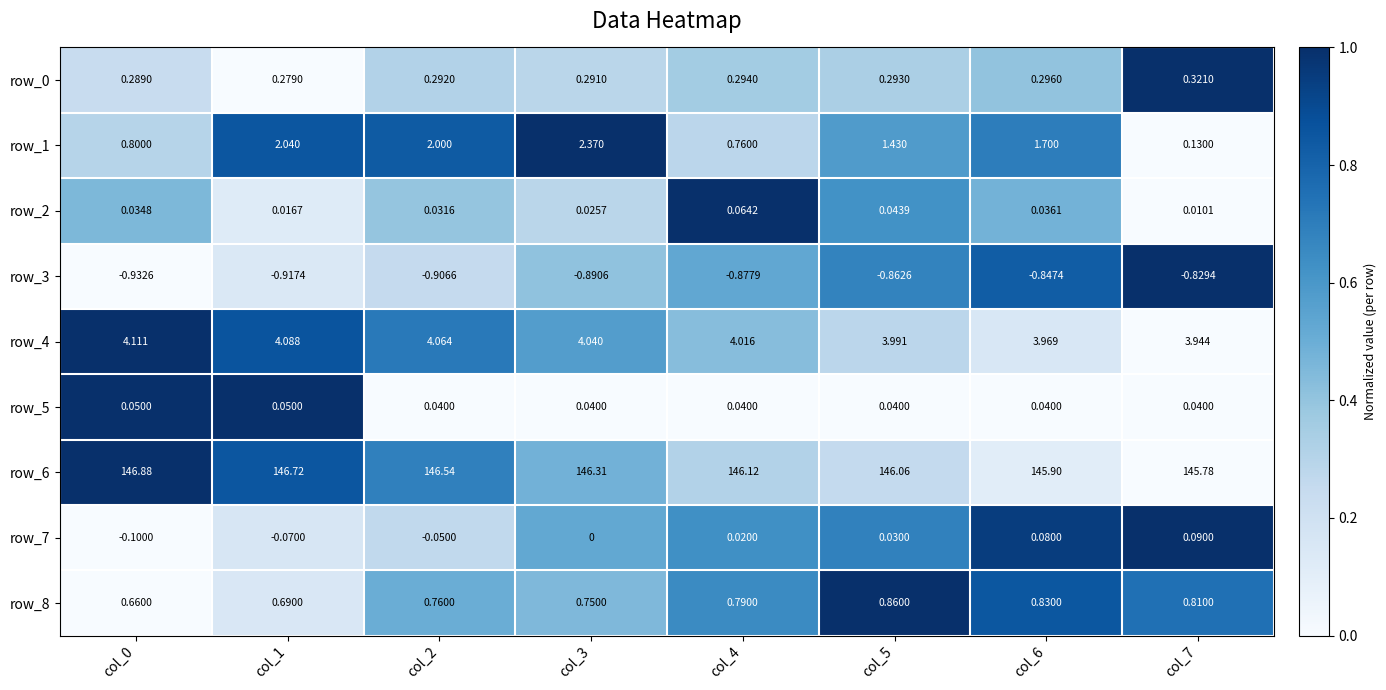

What value does the row_6 series have at col_5?

146.1